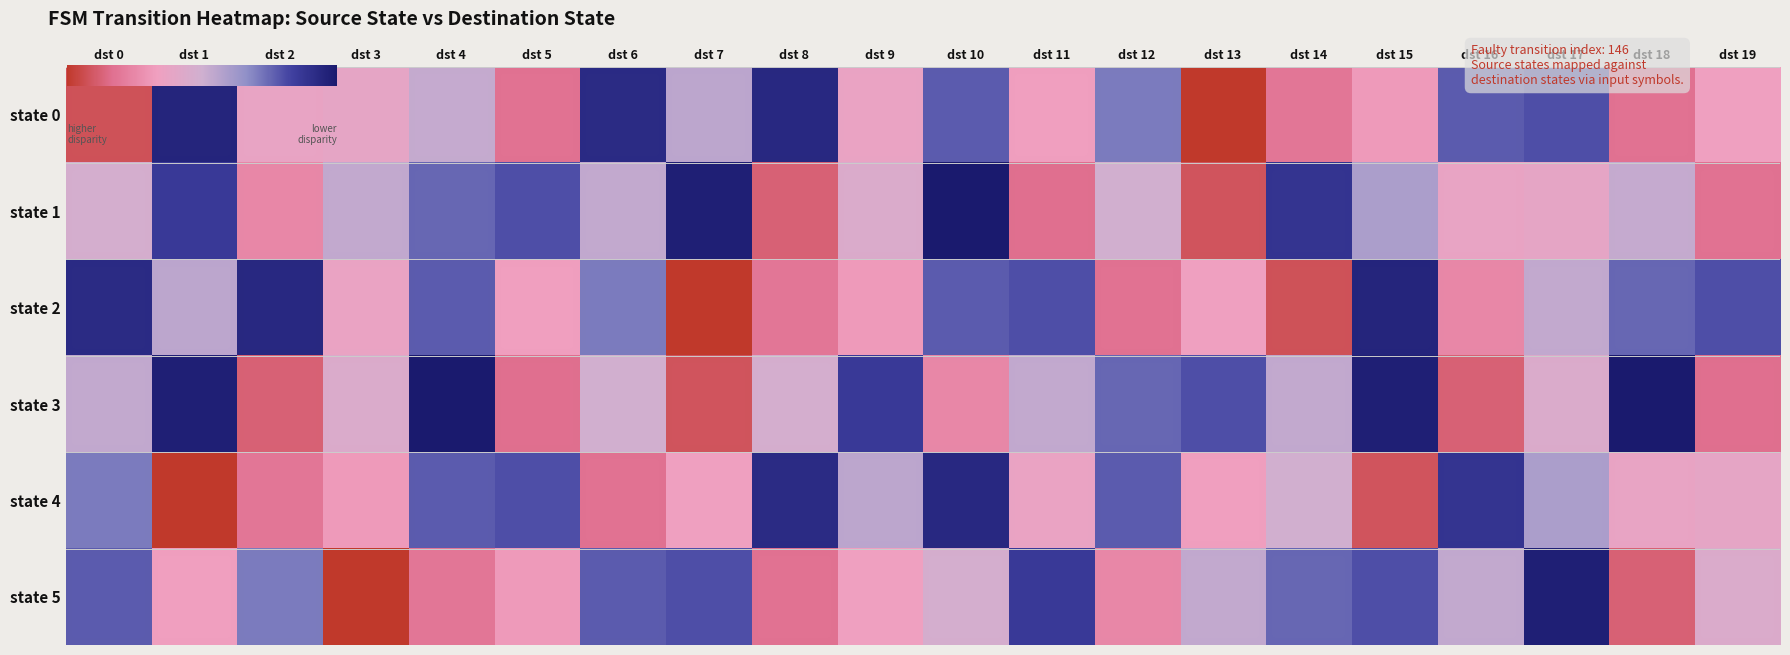

What is the smallest value displayed?

2